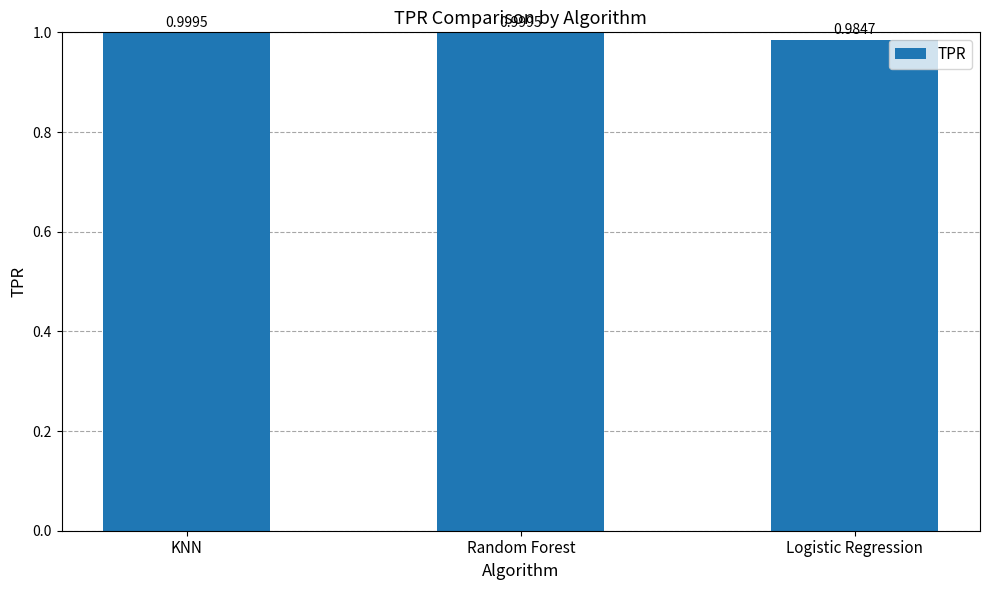

Which has a higher value, Logistic Regression or Random Forest?

Random Forest